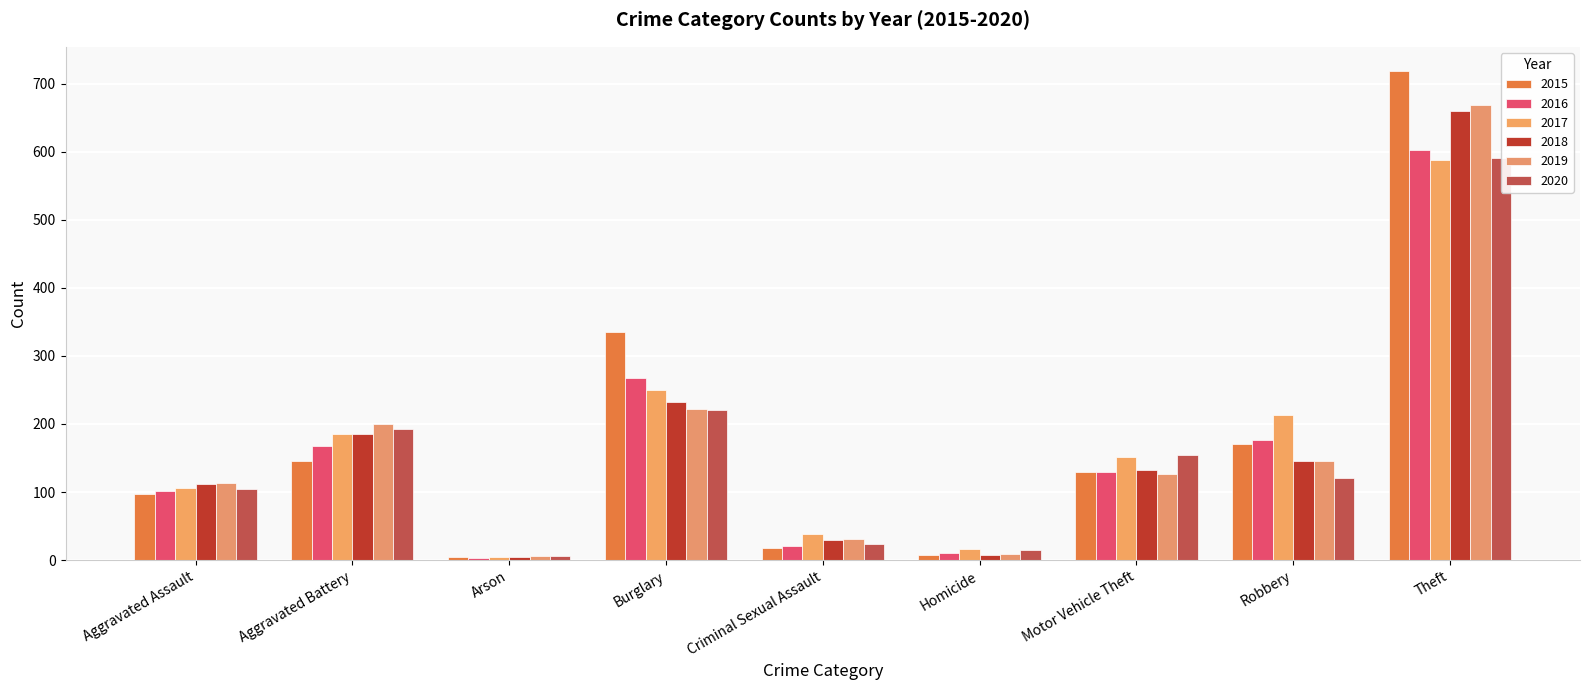

How many data points in 2020 are above 120?

4